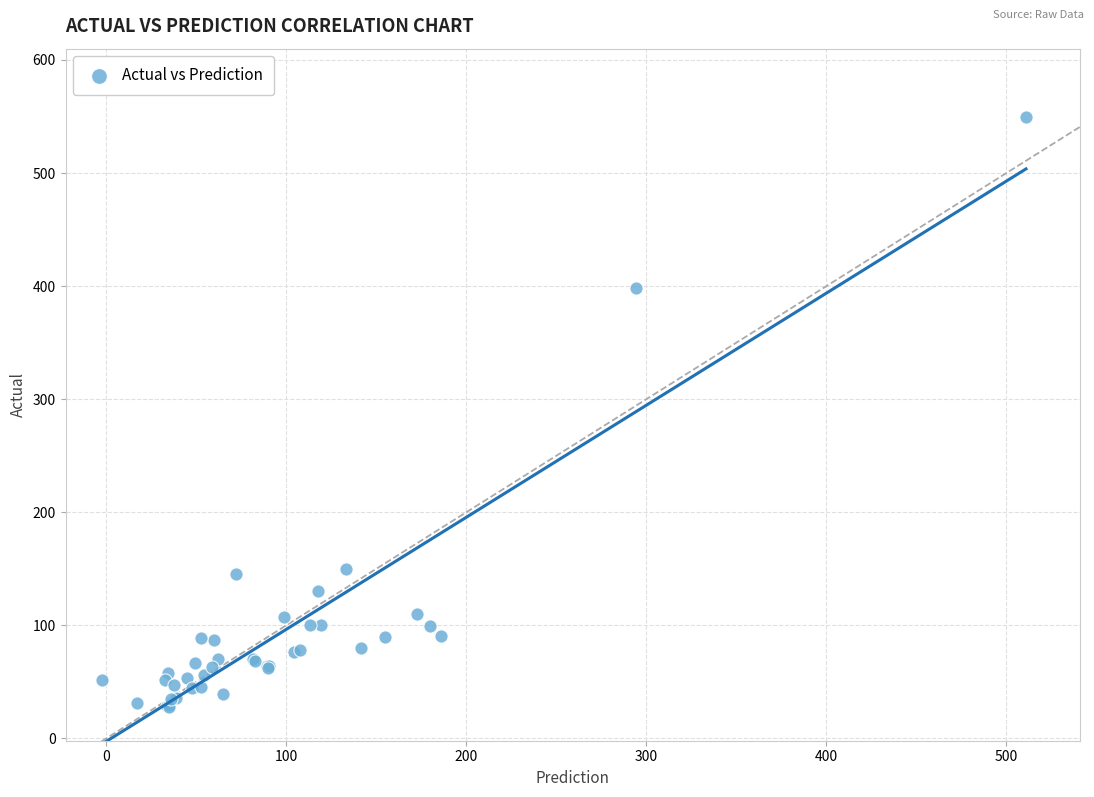

What Y value in the scatter plot is closest to 289?

398.0